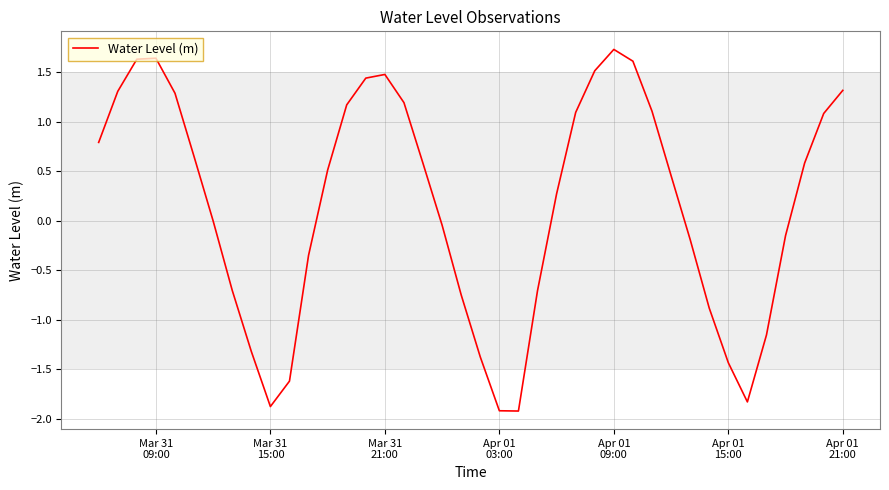

What is the greatest value displayed?

1.7